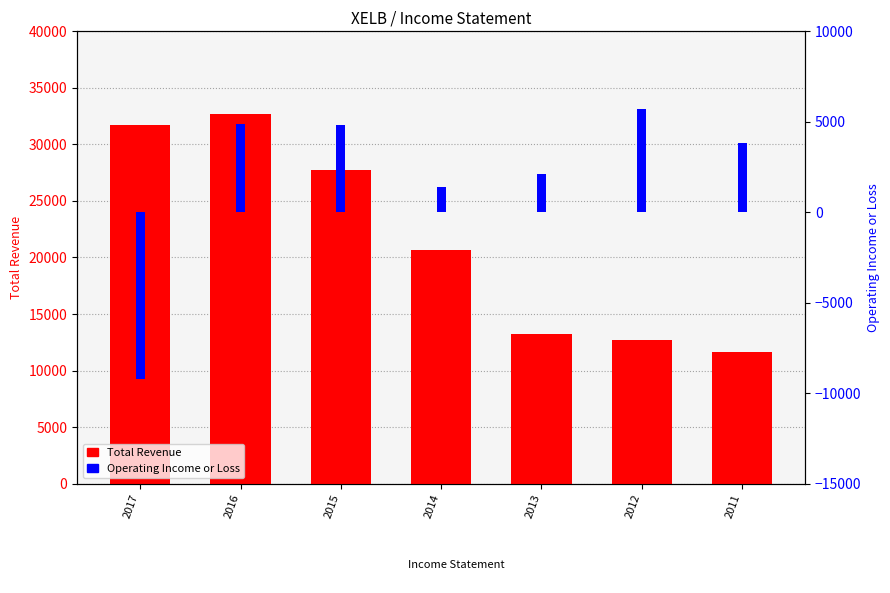

Reading left to right, extract all data points from this chart.

Total Revenue: 31700	32700	27700	20700	13200	12700	11600
Operating Income or Loss: -9200	4900	4800	1400	2100	5700	3800